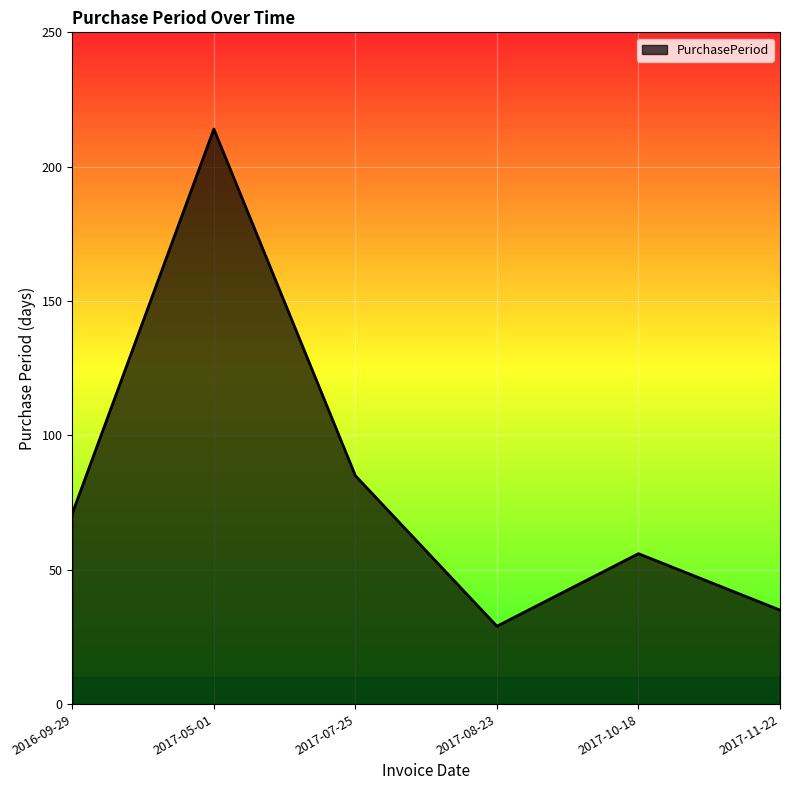

How many distinct data groups are displayed?

1